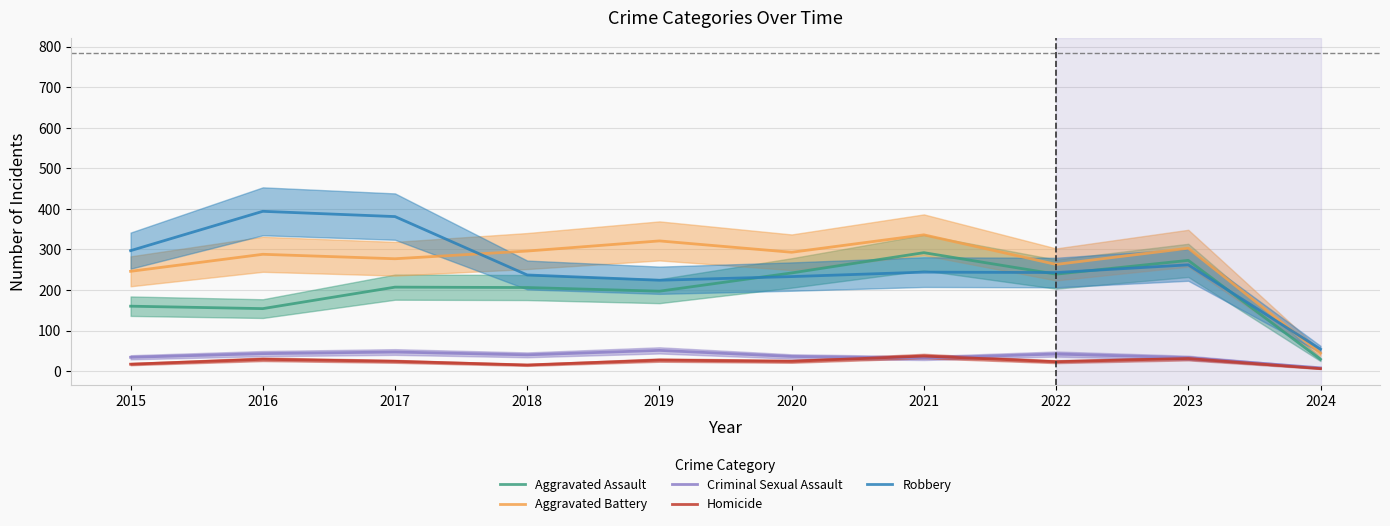

How many lines are shown in the chart?

5